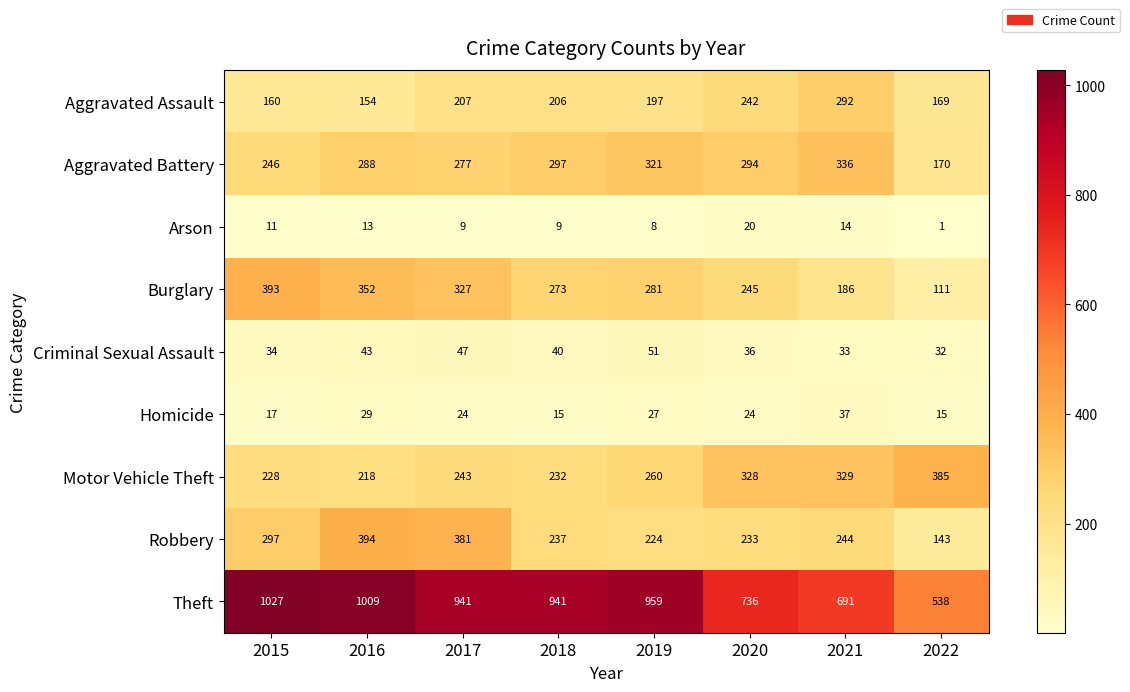

Count the number of data series in this chart.

9